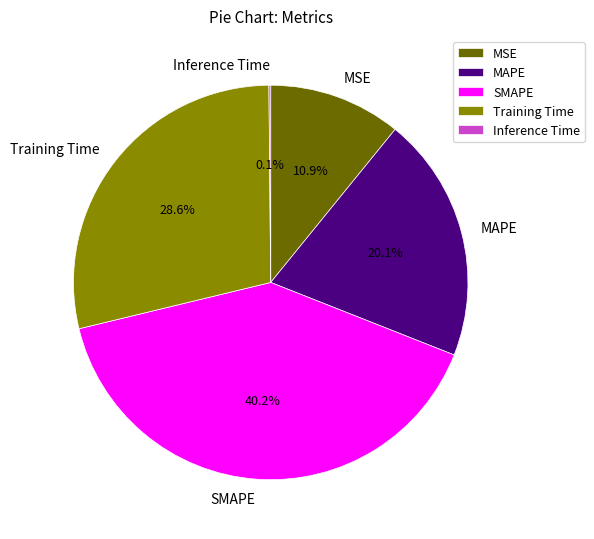

What portion of the pie excludes MSE?

89.1%